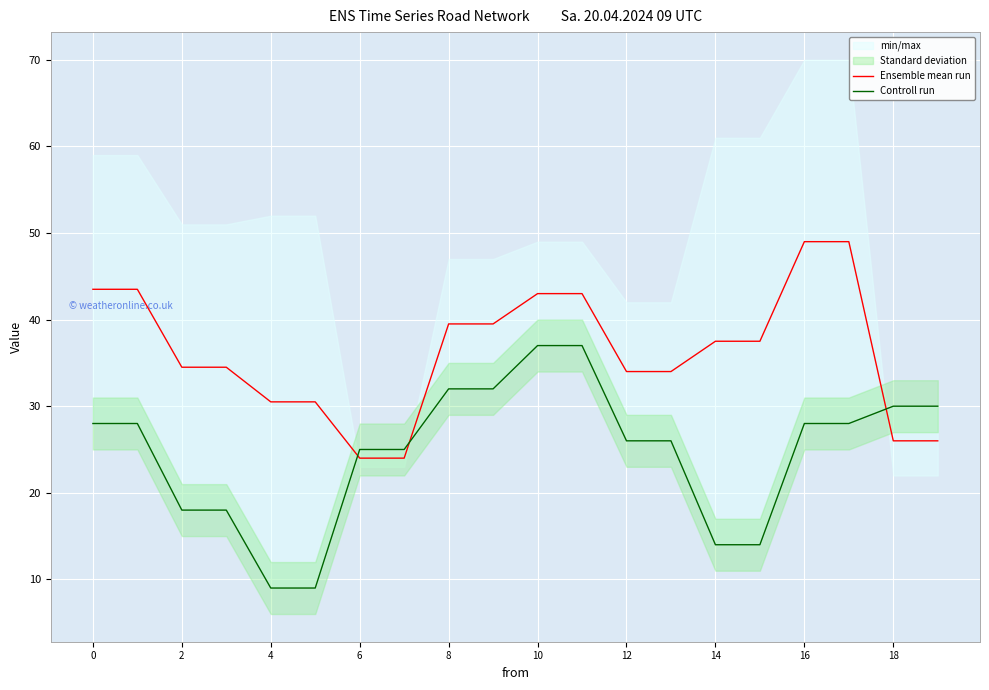

What is the highest value of the Ensemble mean run series?

49.0